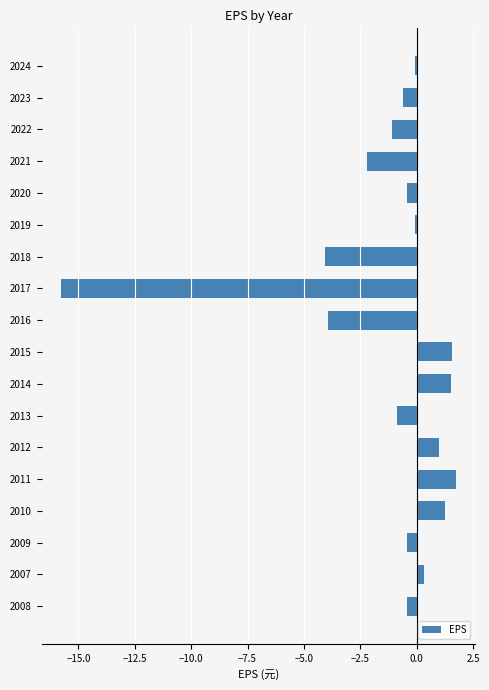

What is the smallest value displayed?

-15.8